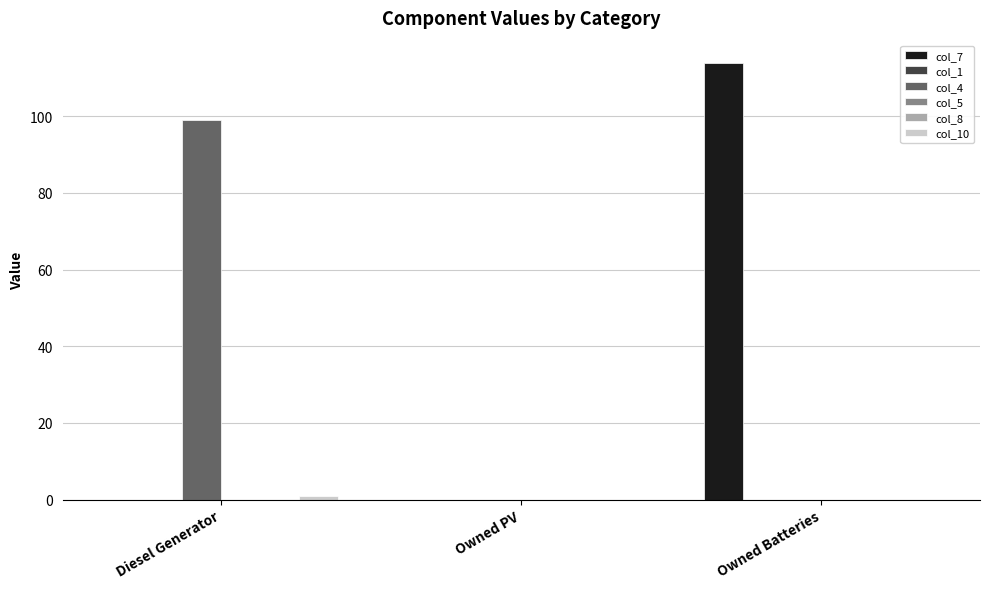

Which category has the lowest value in the col_1 series?

Diesel Generator